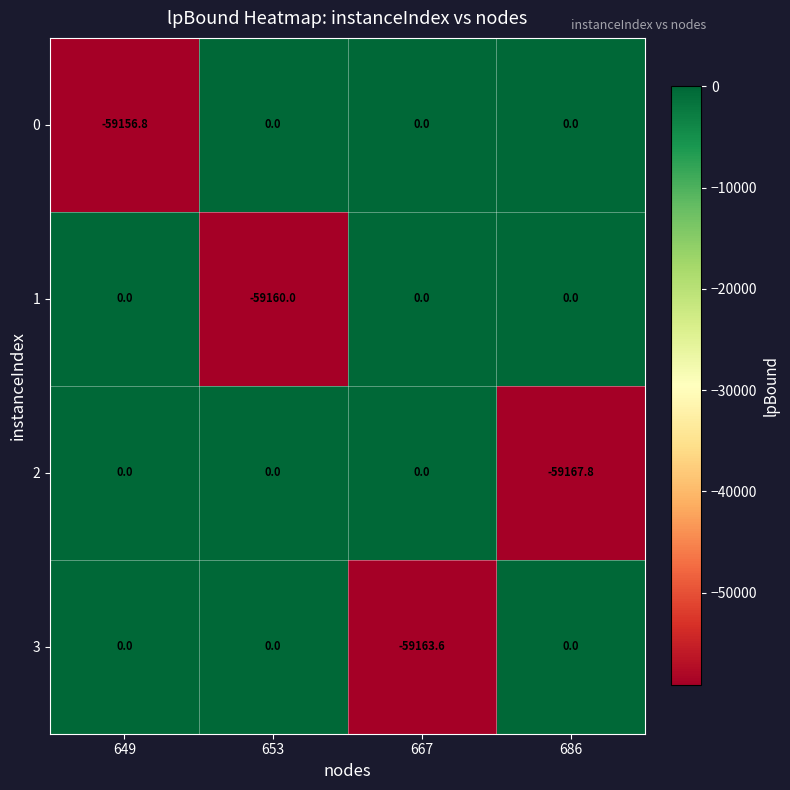

The value of 2 at 686 is -59167.8. True or false?

True